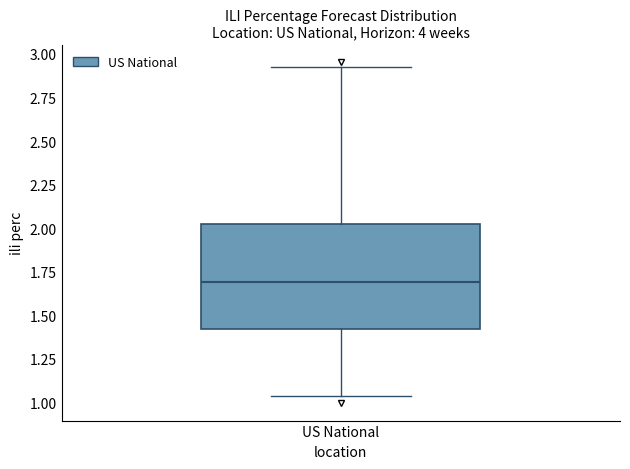

Transcribe this box plot: give where the median line is, the range the box spans, and where the two whiskers end, as read against the y-axis. The values are not printed on the chart, so give them approximately, as read against the axis.

median 1.70, box 1.40 to 2.00, whiskers 1.05 to 2.90